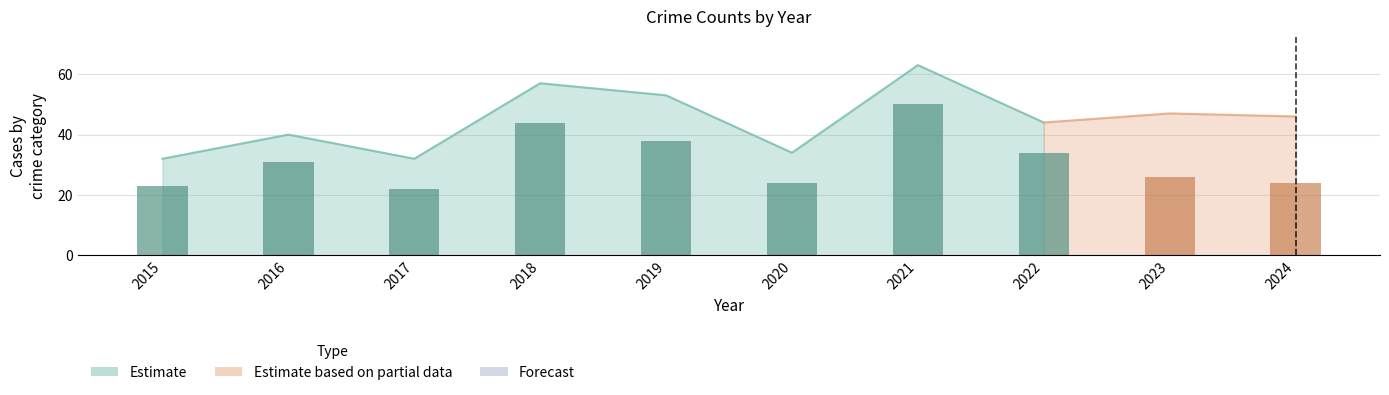

List the labels in order of value, largest first.

2021, 2018, 2019, 2022, 2016, 2023, 2020, 2024, 2015, 2017